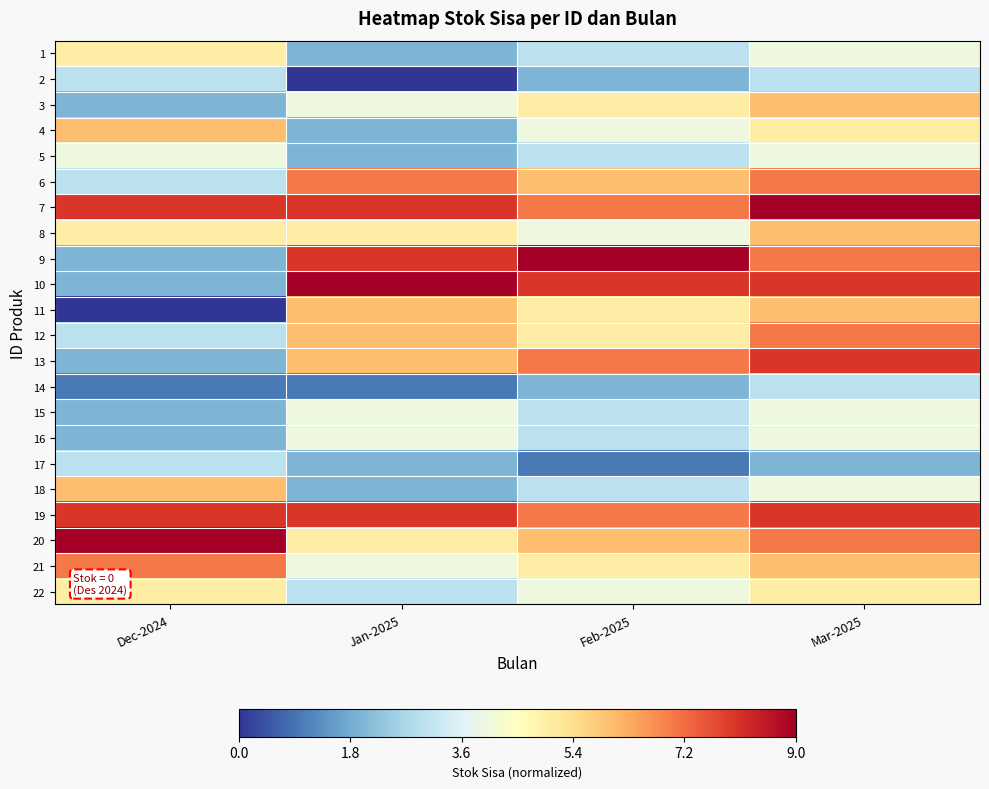

Which series has the largest range (max minus min)?

9